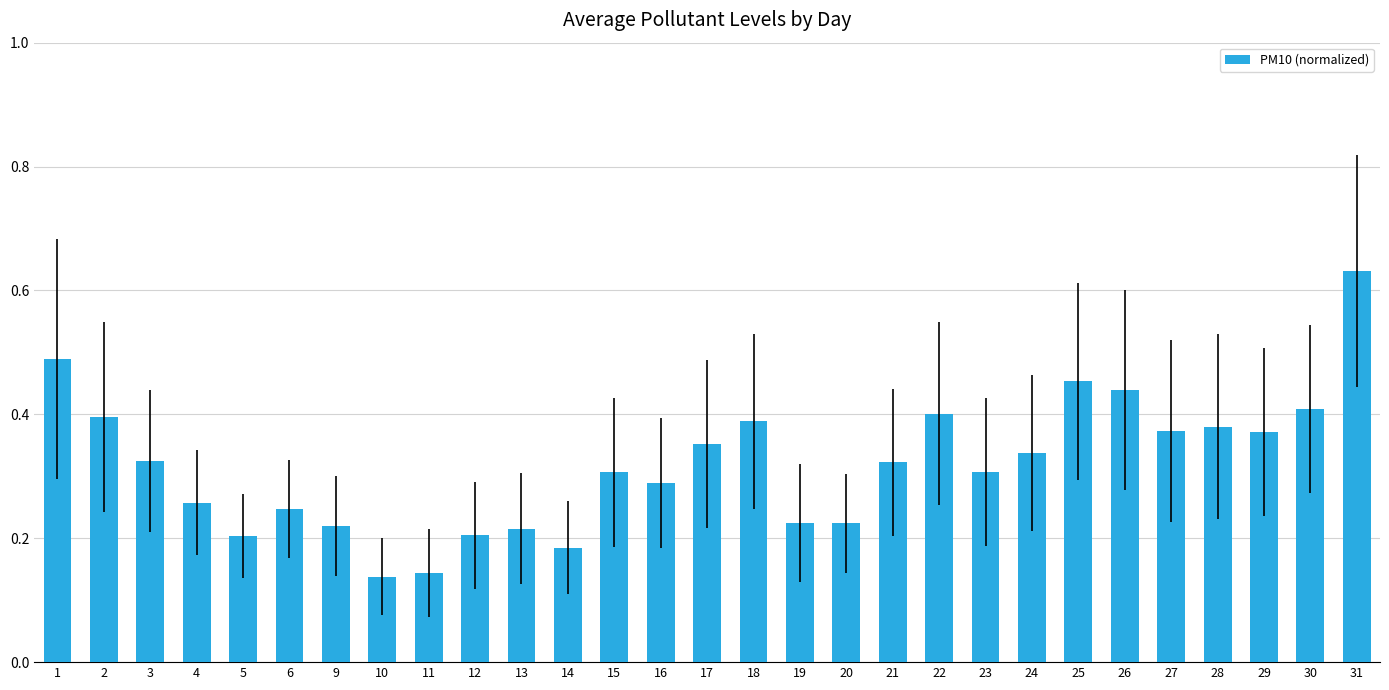

Is it true that the value at 27 is 0.6?

False